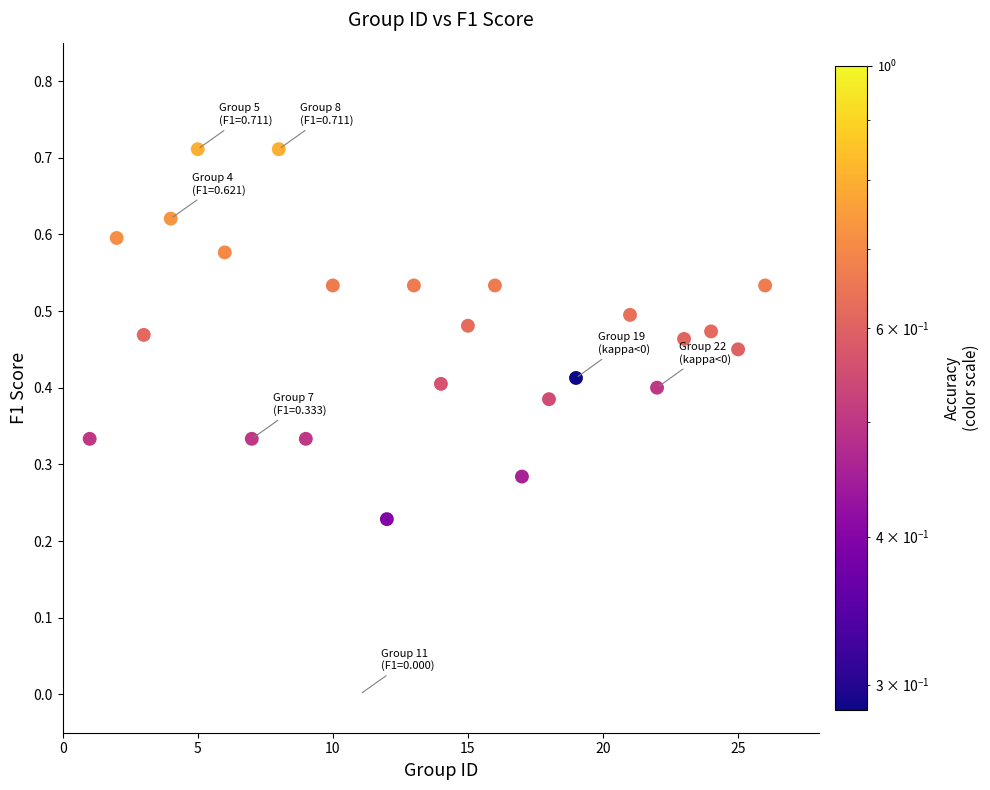

What is the range of X values (max minus min)?

25.0